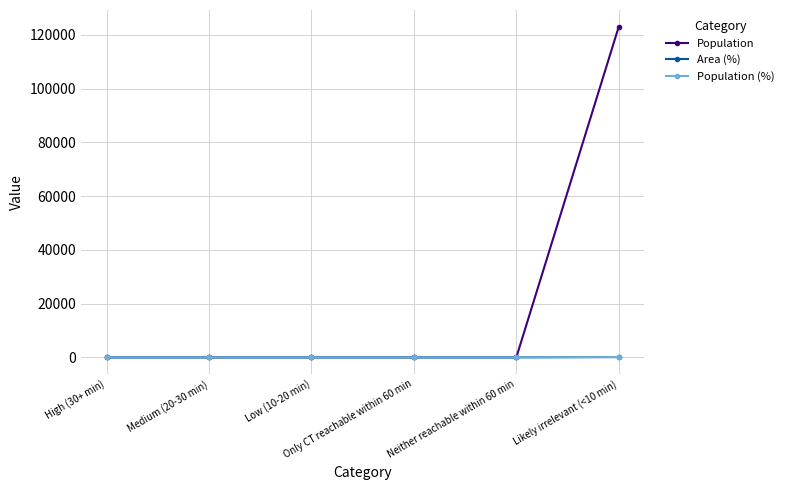

Which series has the largest range (max minus min)?

Population